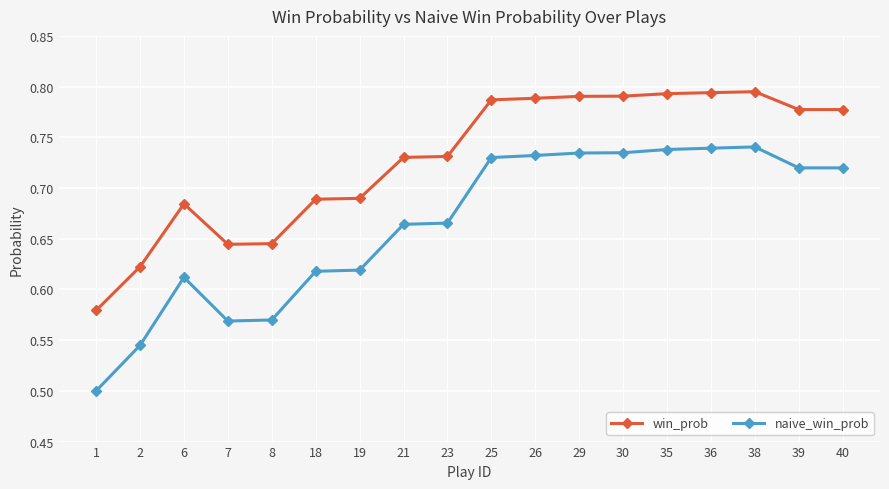

True or false: win_prob and naive_win_prob cross at least once.

False